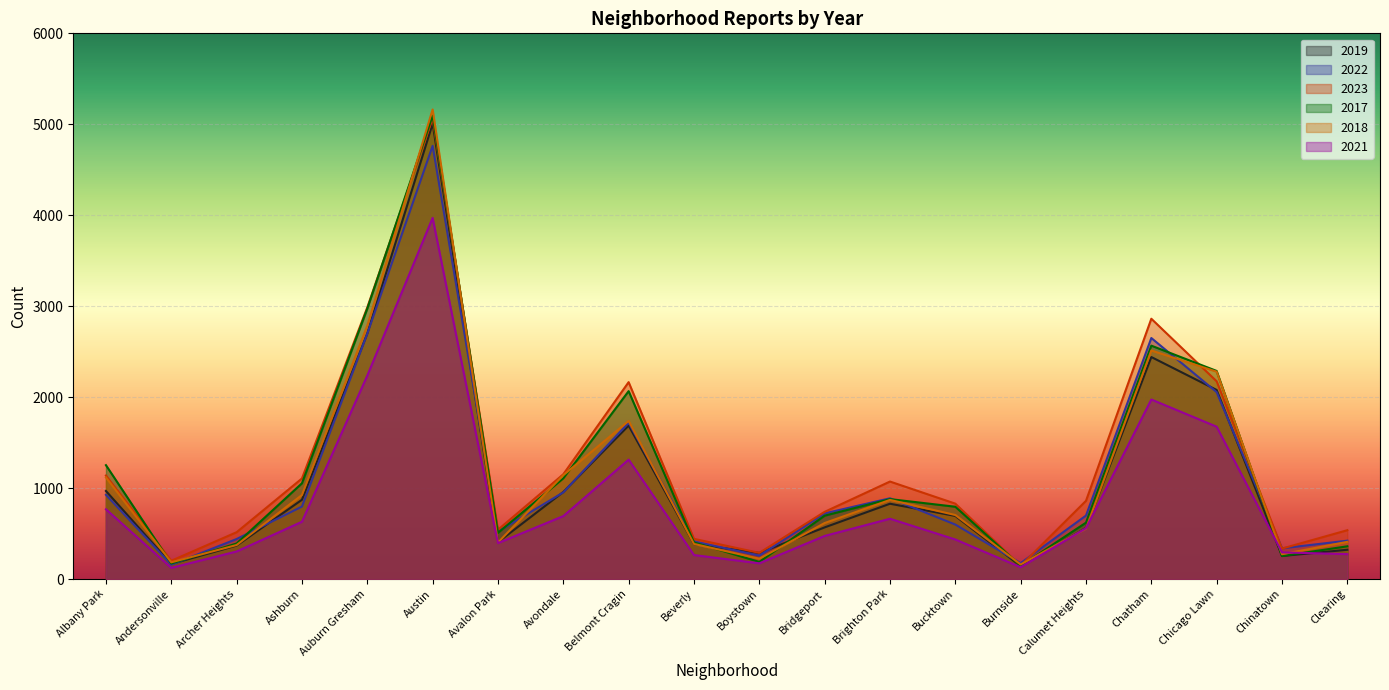

What is the approximate value of 2021 at Chicago Lawn, to the nearest 100?

1700